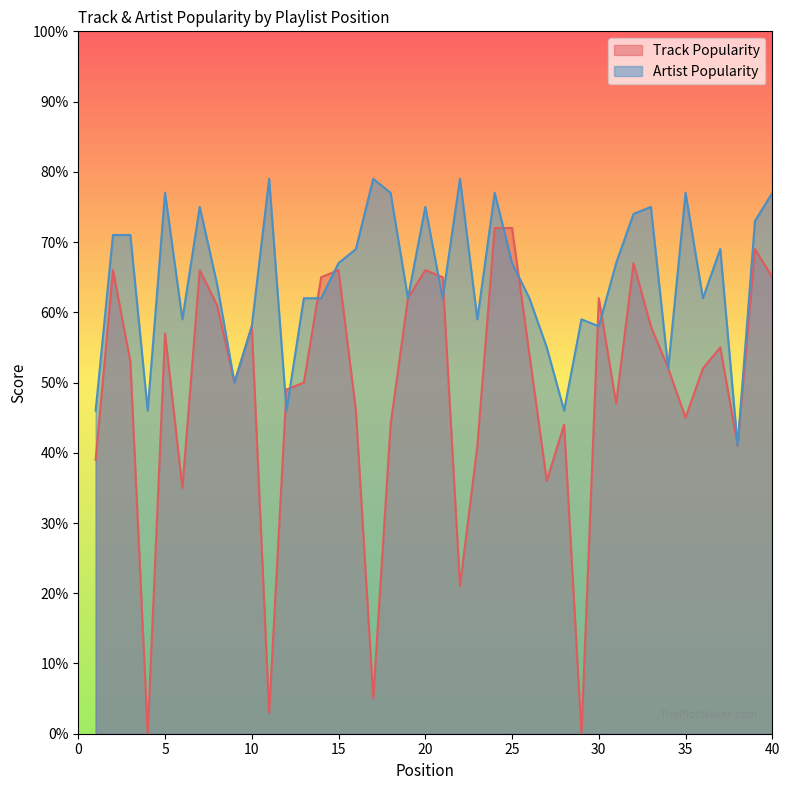

Is it true that Track Popularity equals 98 at 2?

False